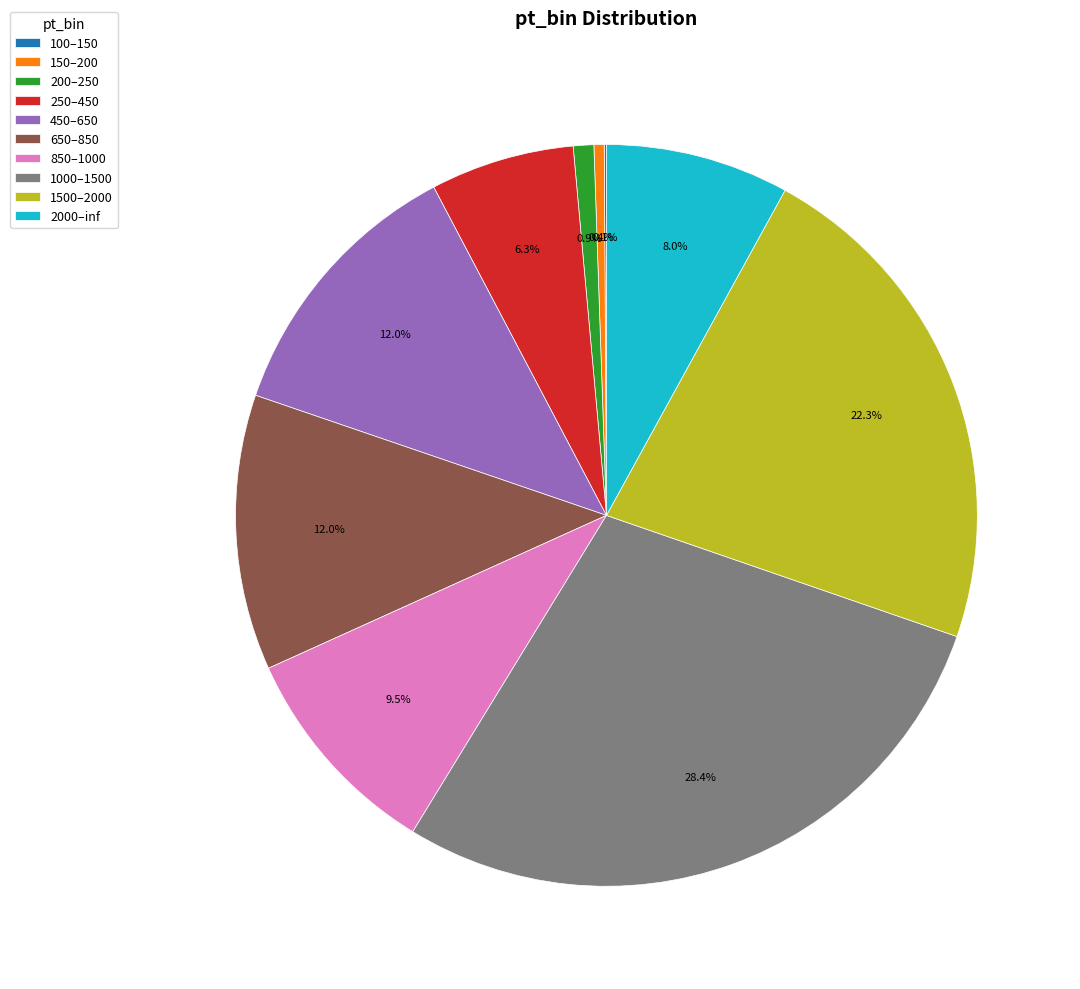

To the nearest percent, what percentage of the pie is 450–650?

12%